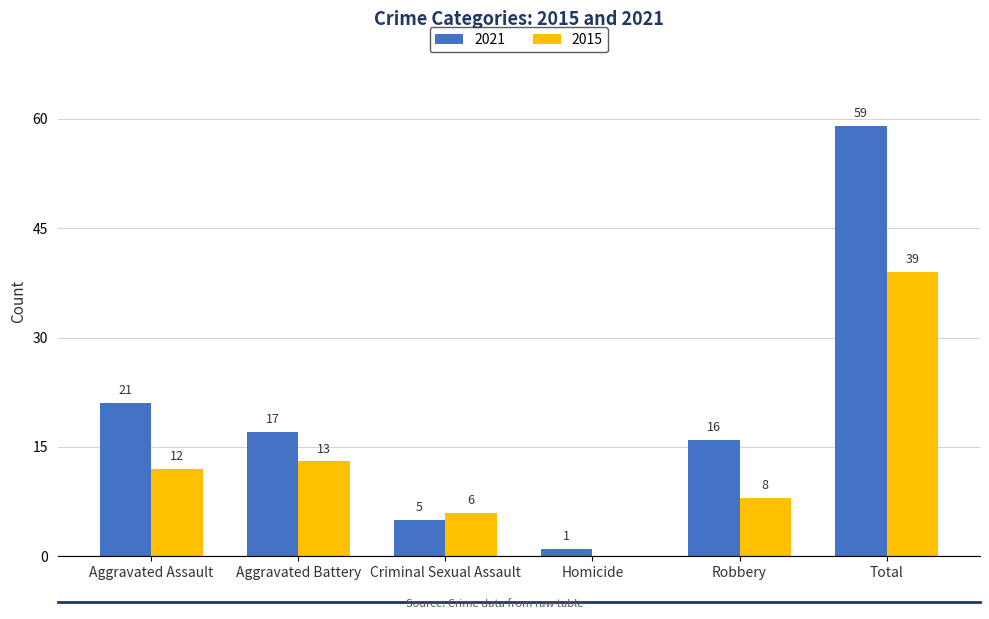

Between Criminal Sexual Assault and Total, which series saw the biggest shift?

2021